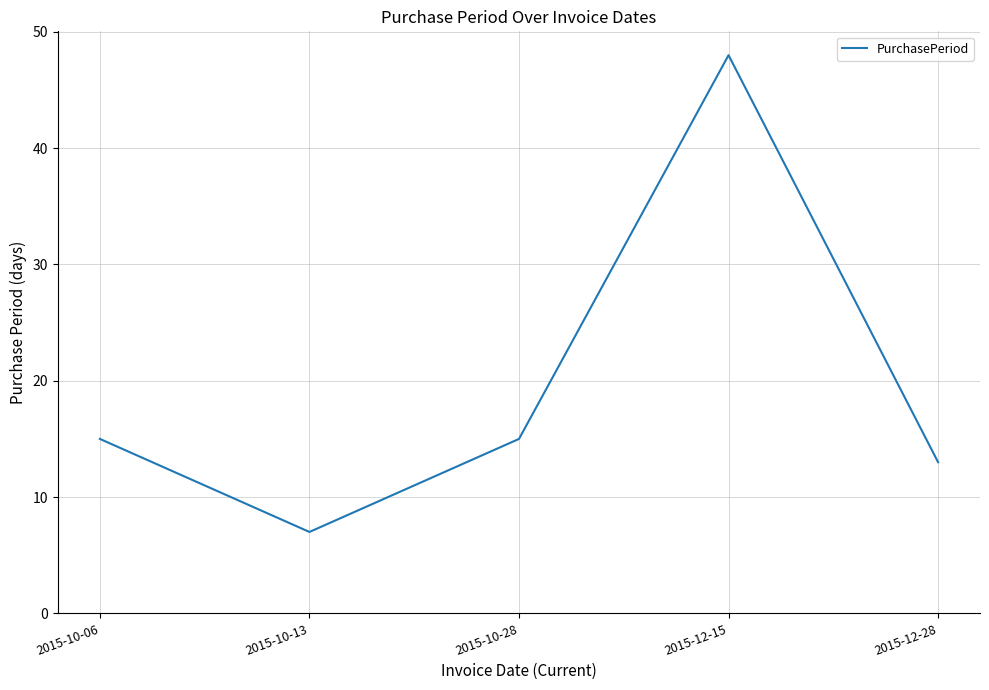

Between 2015-12-15 and 2015-10-28, which is larger?

2015-12-15